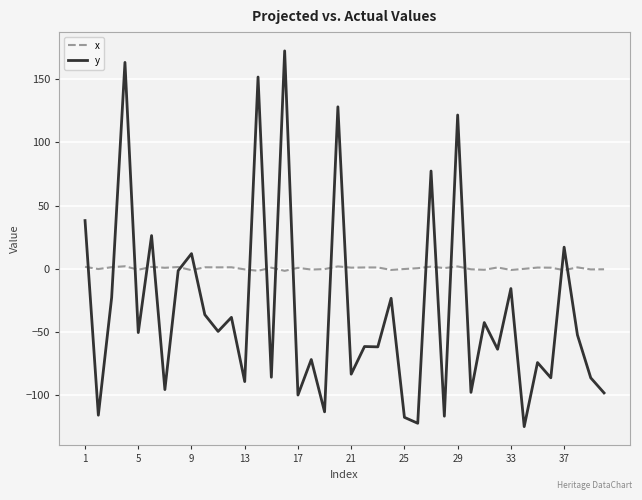

Which series has the largest total across all categories?

x